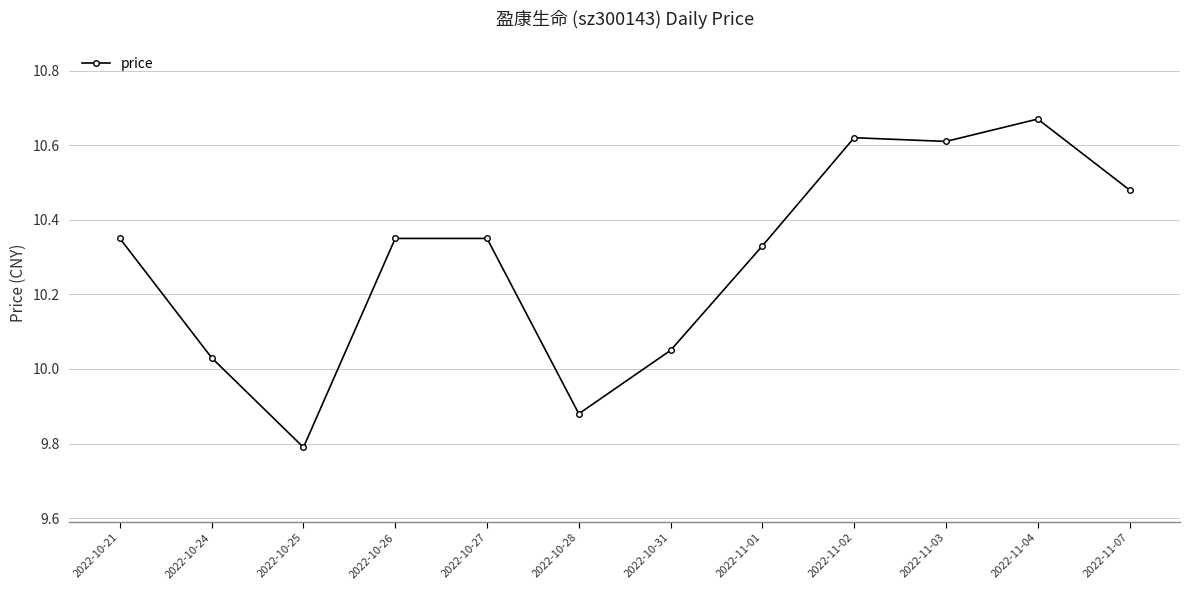

Approximately how many times larger is the value at 2022-11-04 compared to 2022-10-24?

1.1